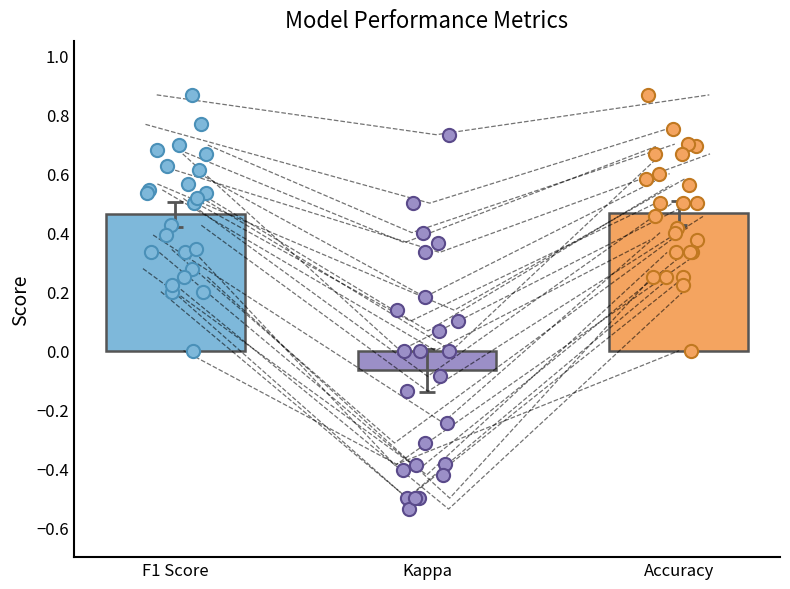

Which series has the largest Y range (max minus min)?

kappa